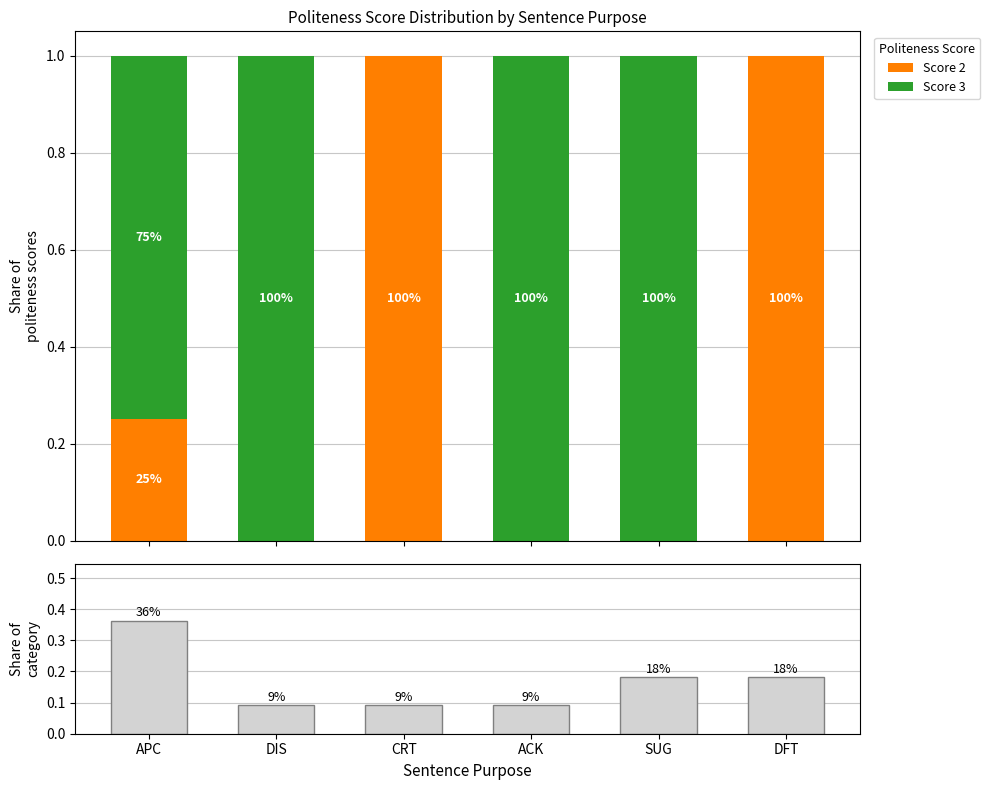

At which label does Score 2 reach its minimum?

DIS